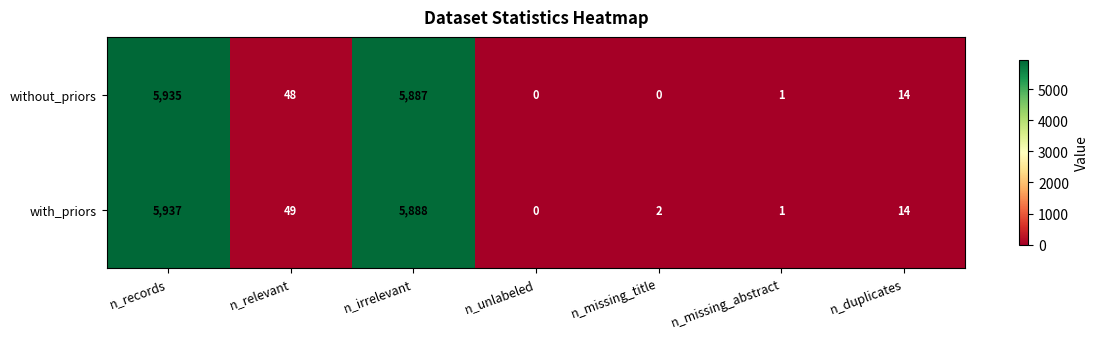

Count the number of data series in this chart.

2